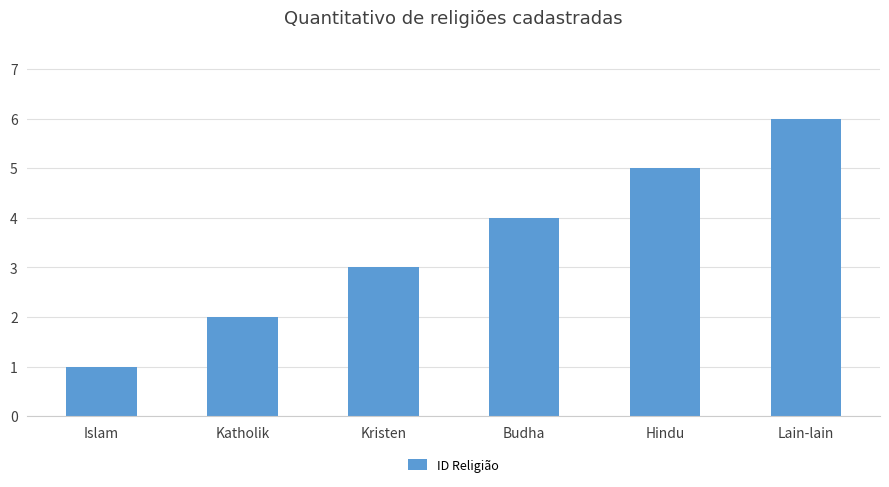

What is the difference between the values at Kristen and Lain-lain?

3